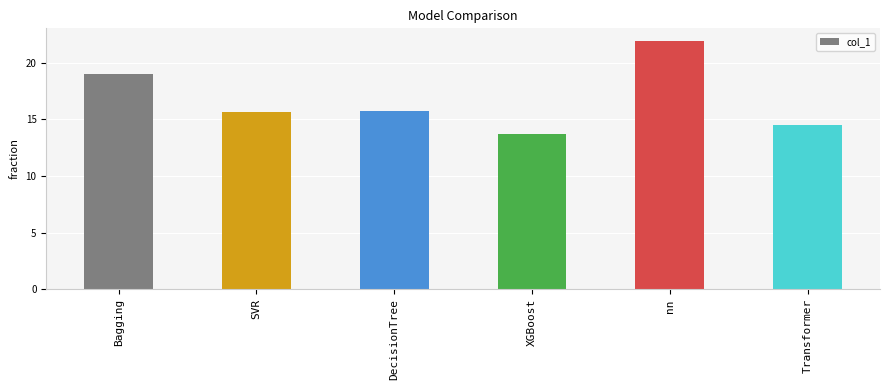

Between Transformer and SVR, which is larger?

SVR